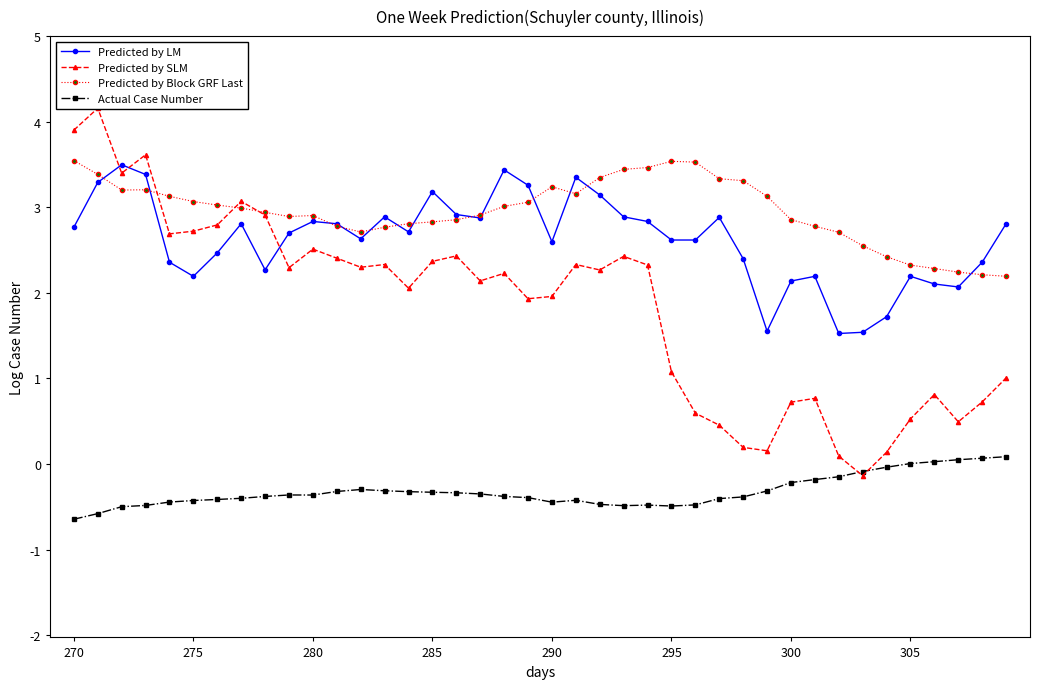

The value of Predicted by Block GRF Last at 275 is 4.9. True or false?

False